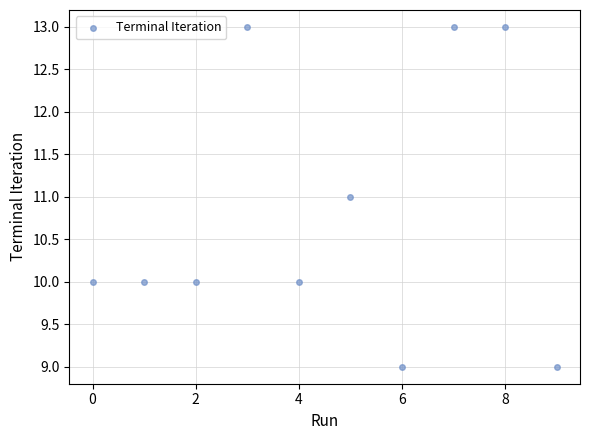

What is the range of Y values (max minus min)?

4